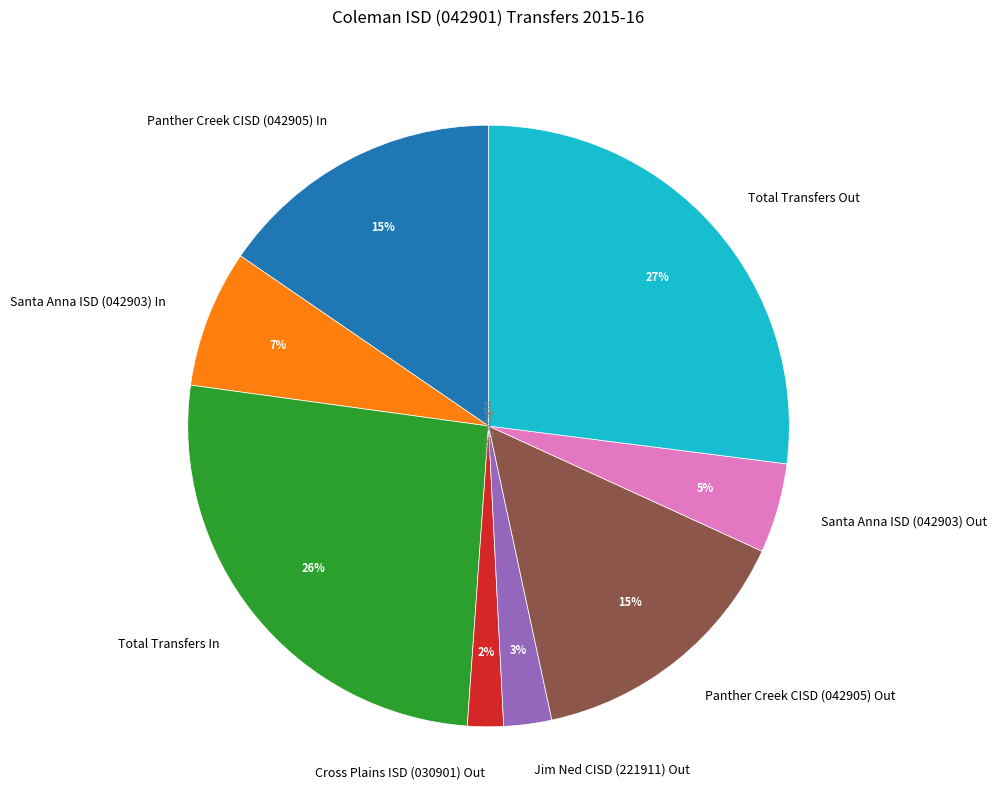

To the nearest percent, what is the difference between the largest and smallest slice percentages?

25%